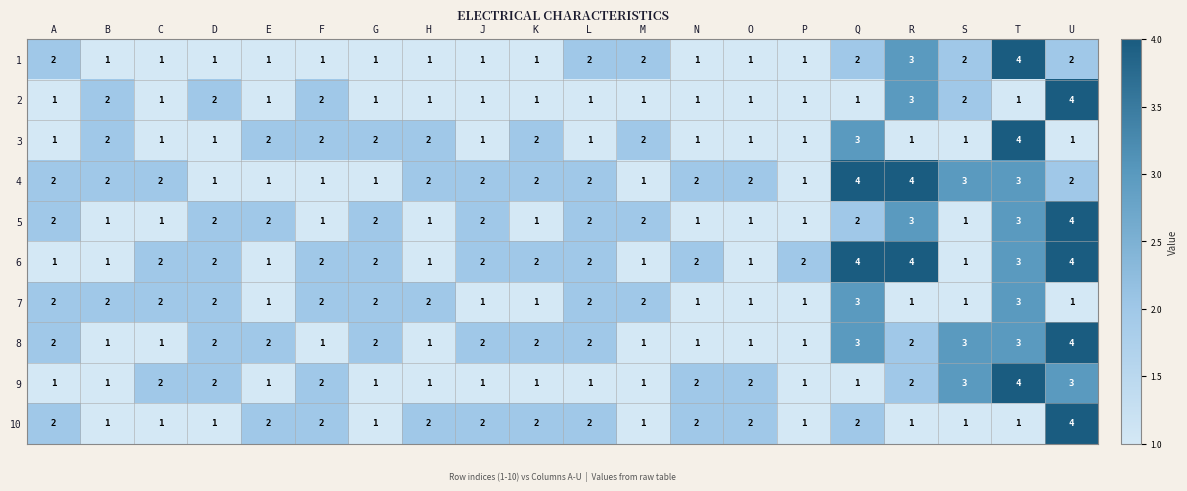

What is the difference between the maximum and minimum values in the 6 series?

3